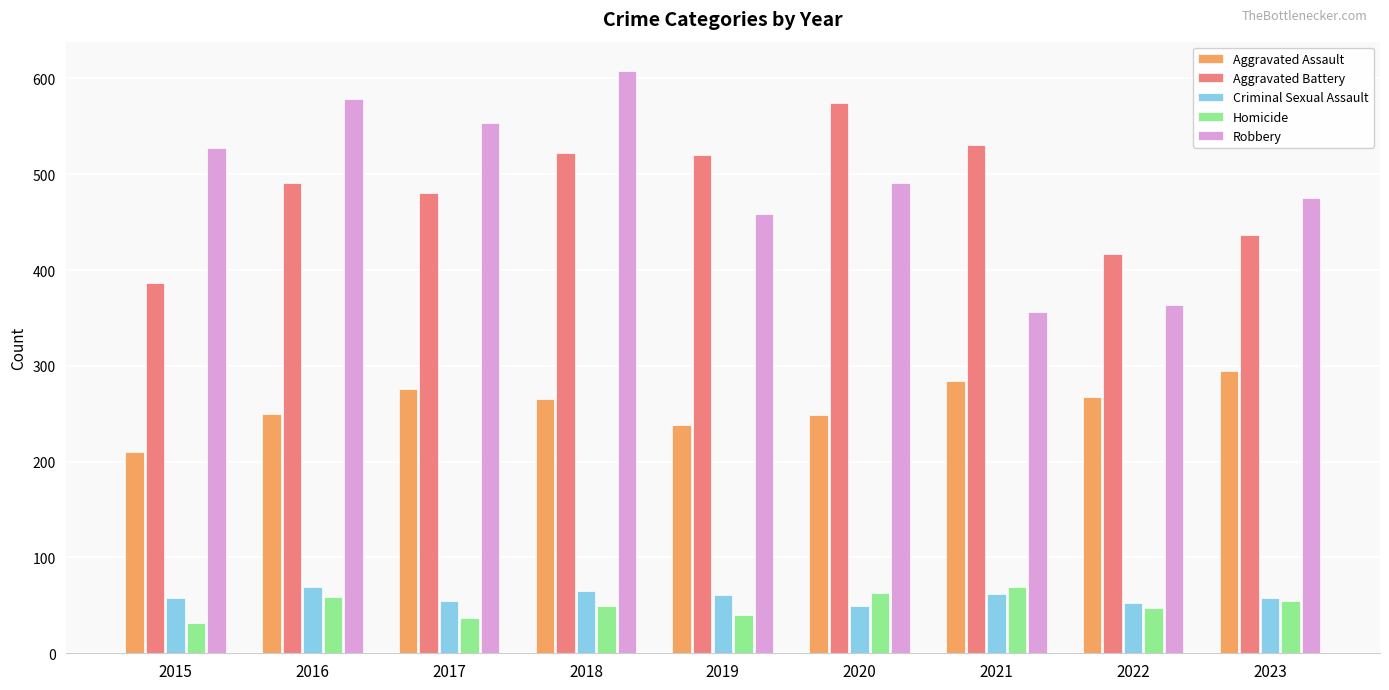

The Aggravated Battery series shows 520 at 2019. True or false?

True